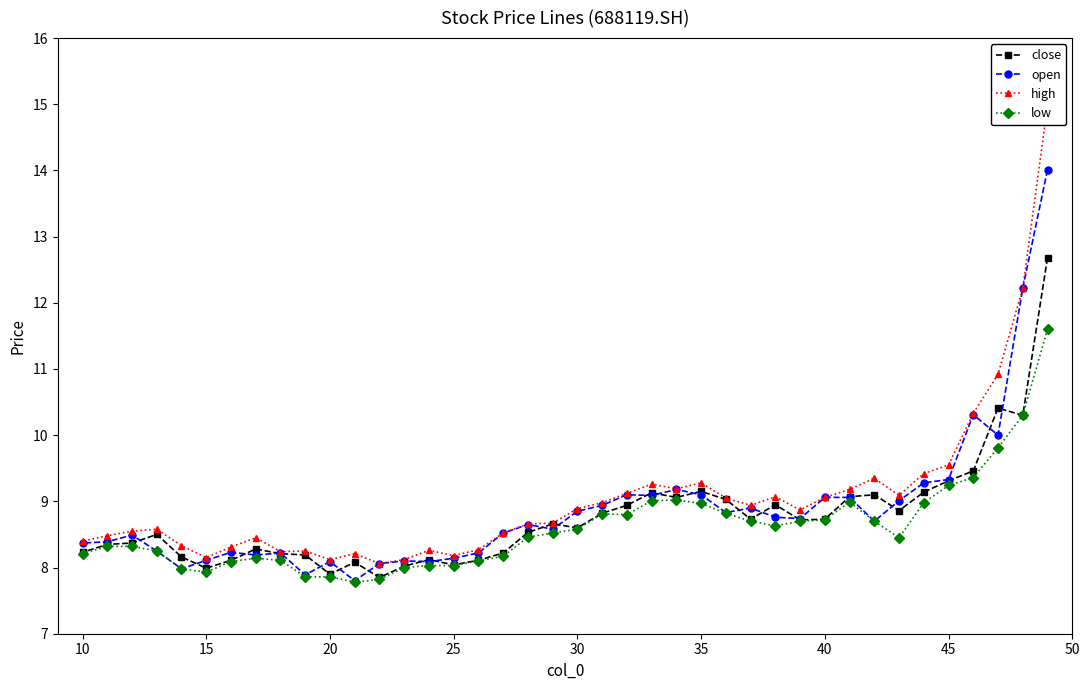

Rank the series by their average value, from lowest to highest.

low, close, open, high